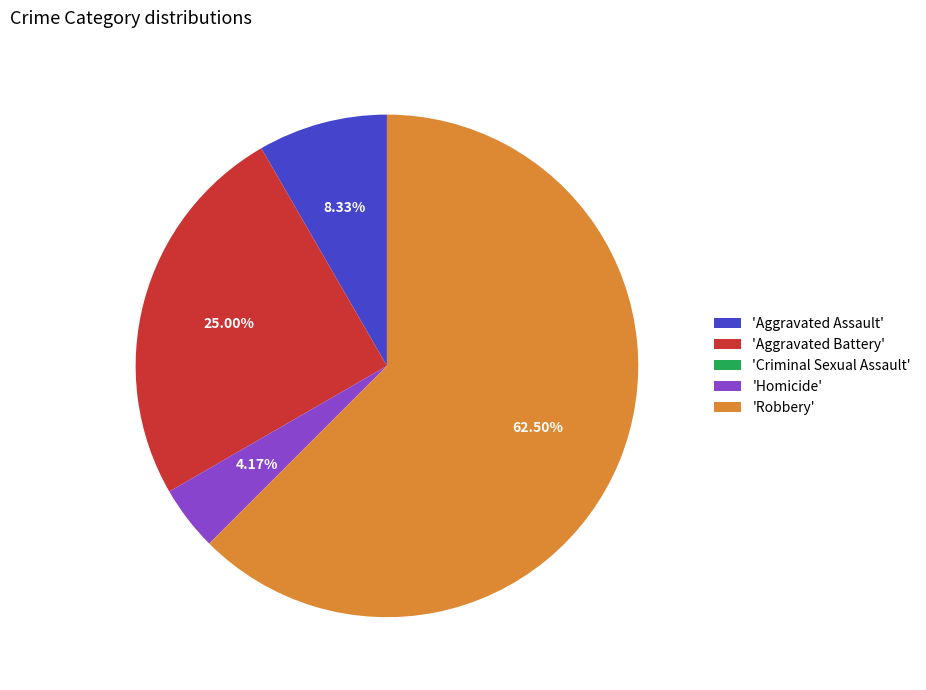

Is there a majority slice in this chart?

Yes